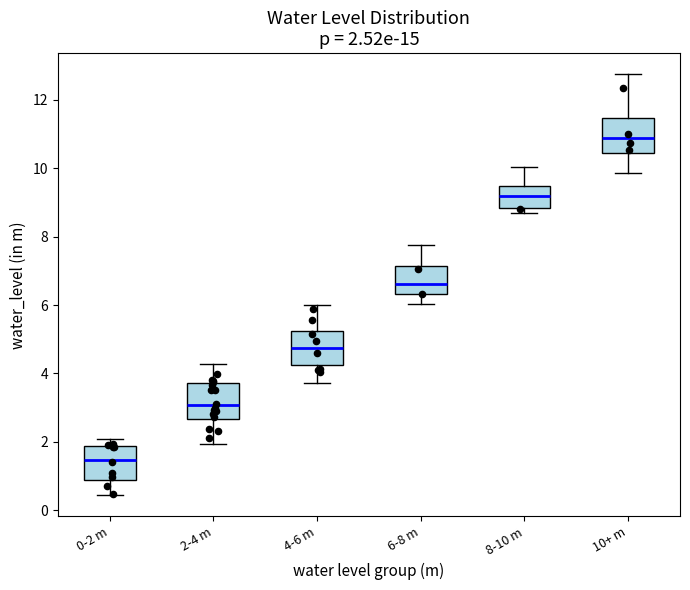

Which box has the lowest median line?

0-2 m